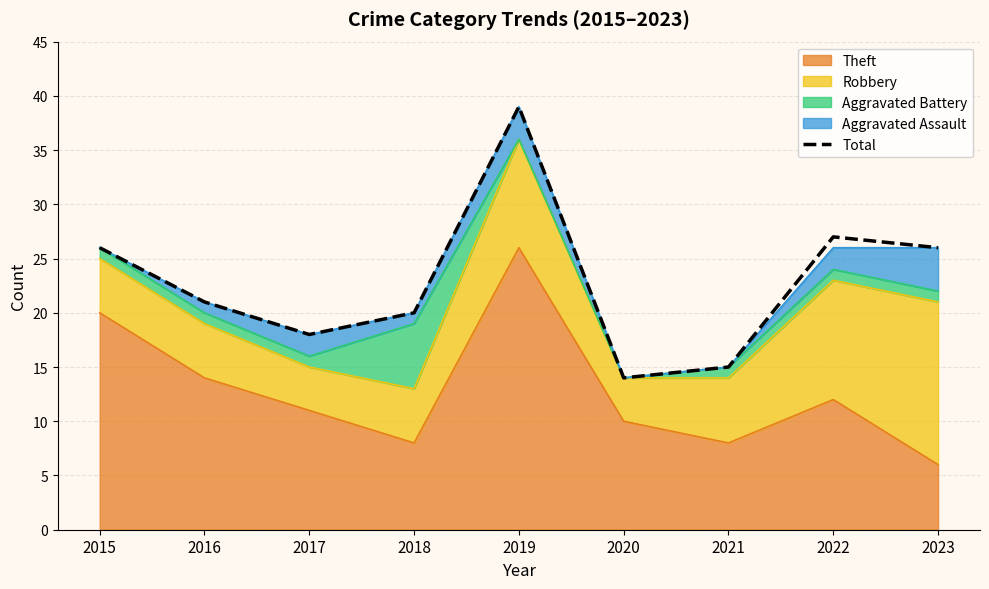

What is the value of the 2nd point from the left?

21